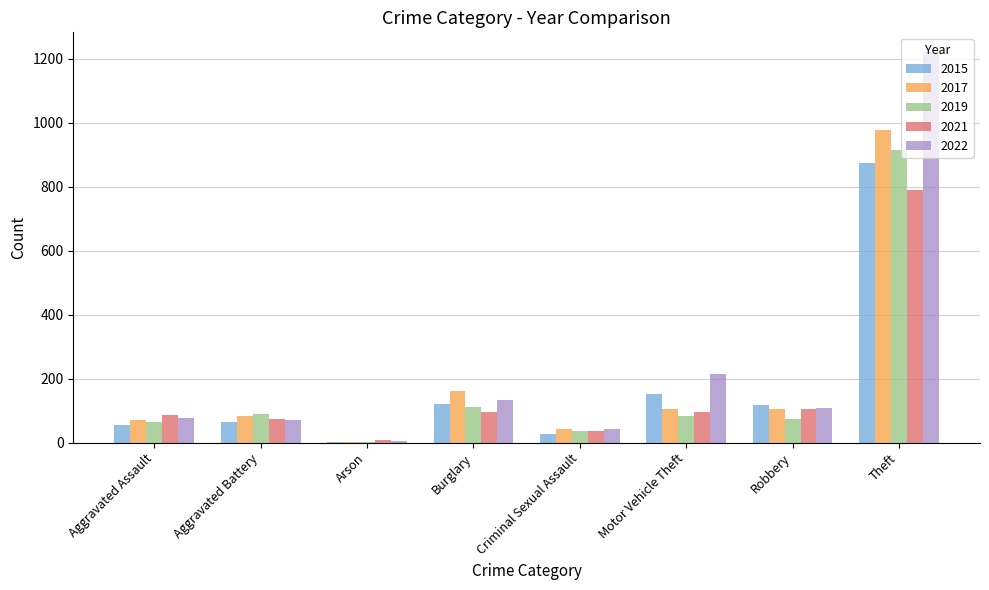

What is the sum of all 2021 values?

1292